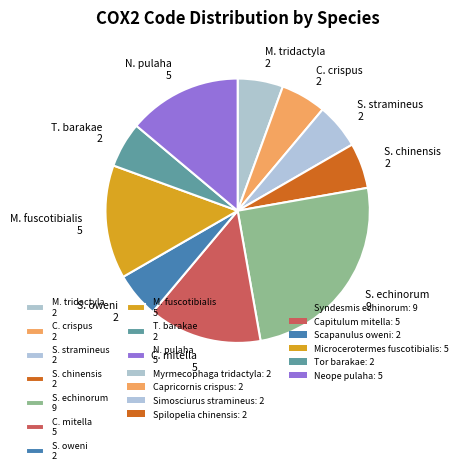

Count the number of slices in the pie.

10